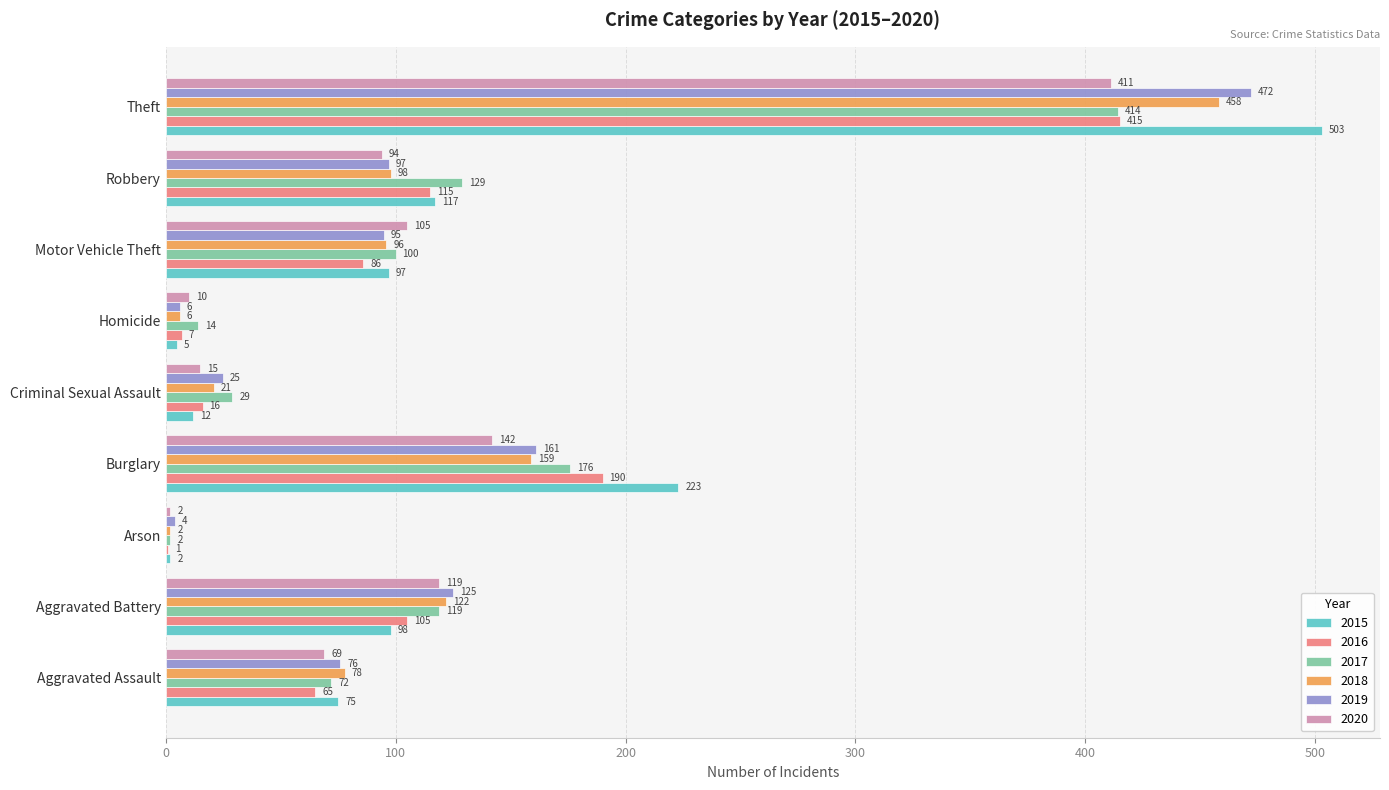

How many categories are shown in the chart?

9